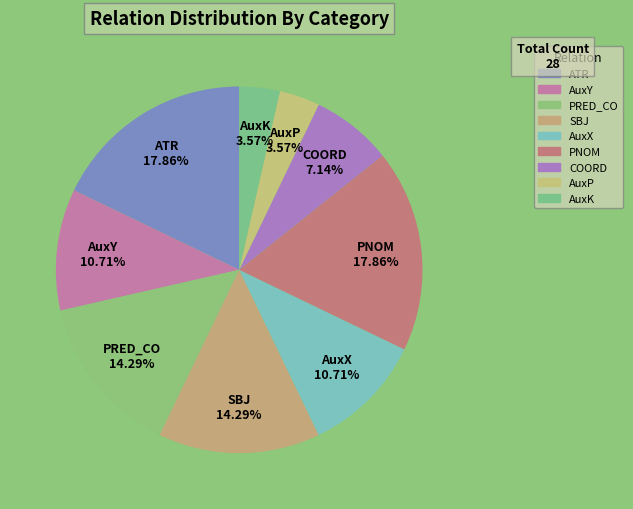

Does any single category account for the majority?

No